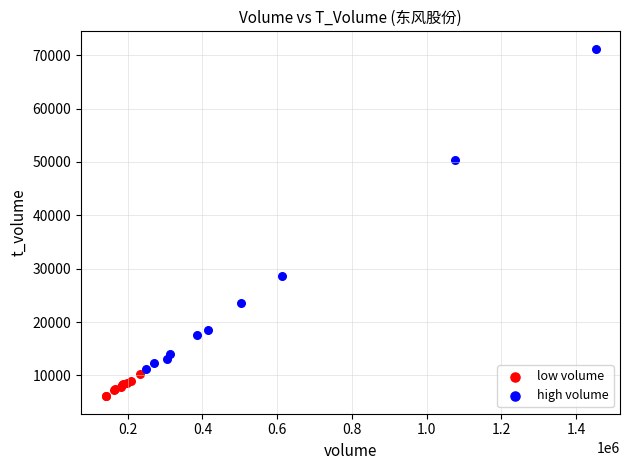

Which series has the widest spread of Y values?

high volume